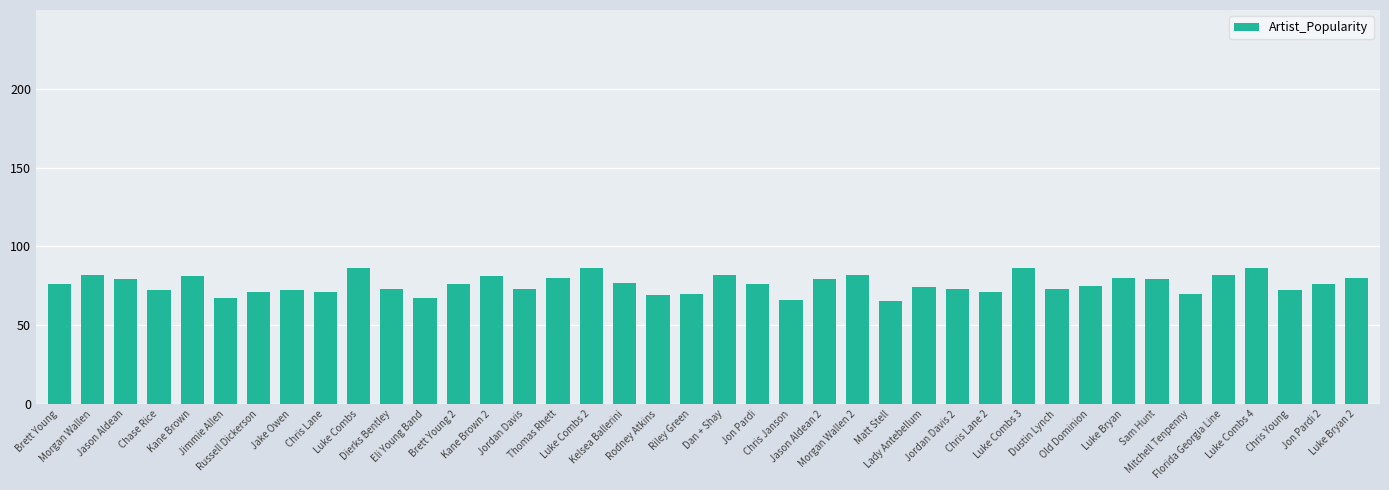

What is the value of the 24th bar from the left?

79